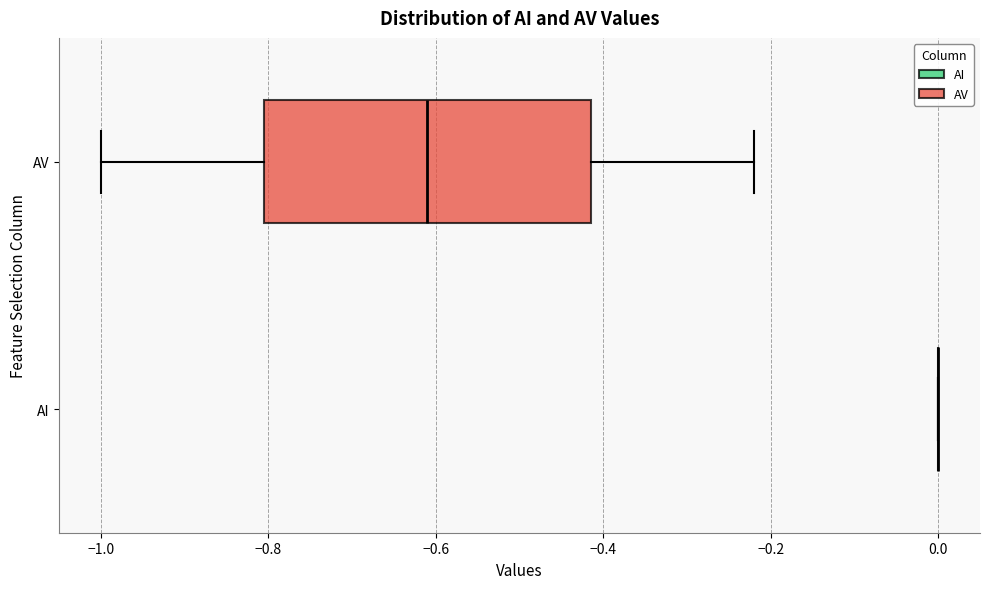

Comparing the boxes themselves (not the whiskers), which one is the widest?

AV